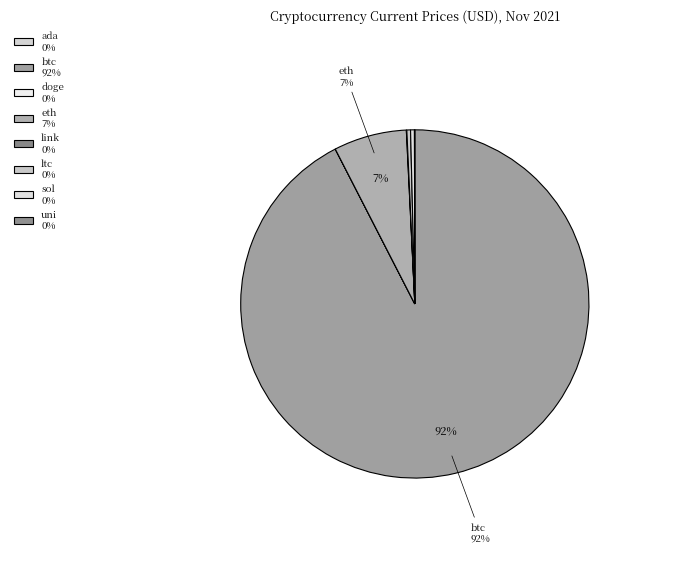

Do sol and link together represent more than half of the pie?

No